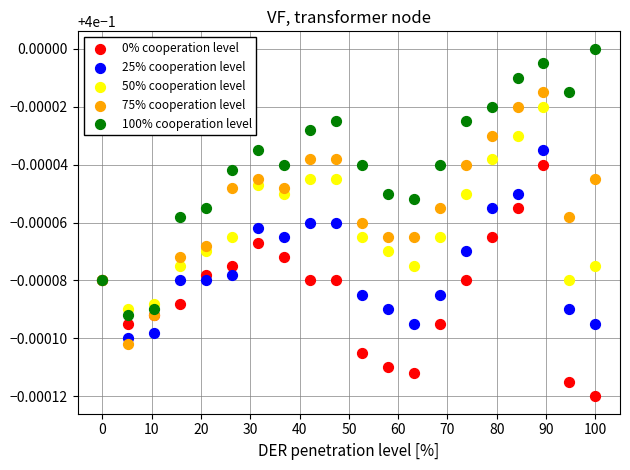

What are all the series names shown in the legend?

0% cooperation level, 25% cooperation level, 50% cooperation level, 75% cooperation level, 100% cooperation level